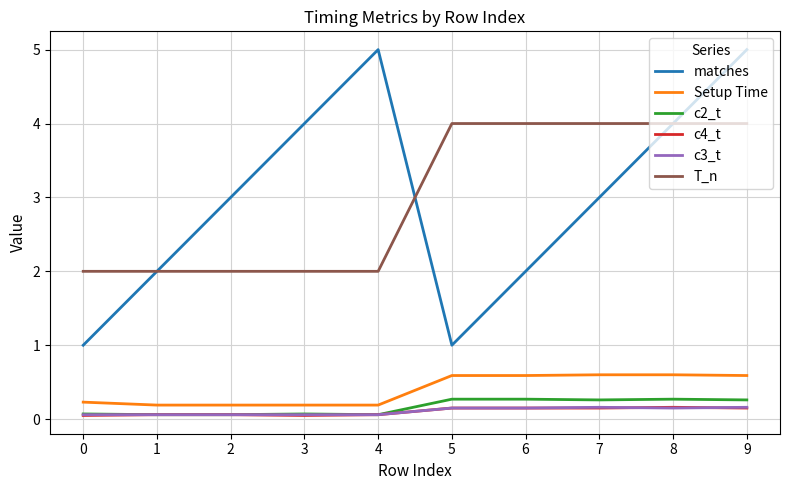

The T_n series shows 2.0 at 0. True or false?

True